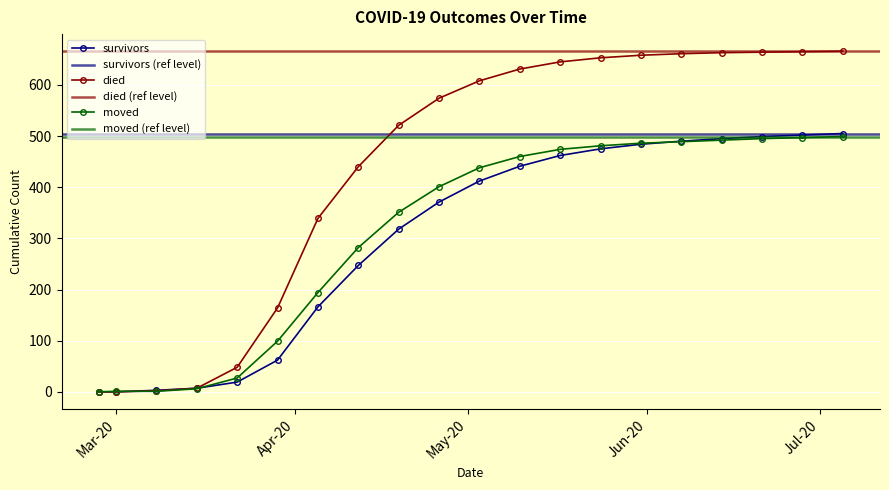

Is the value of survivors at 2020-04-05 greater than the value of moved at 2020-04-19?

No